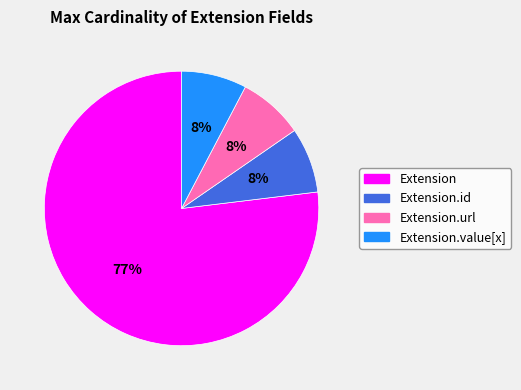

To the nearest percent, what is the average slice percentage?

25%